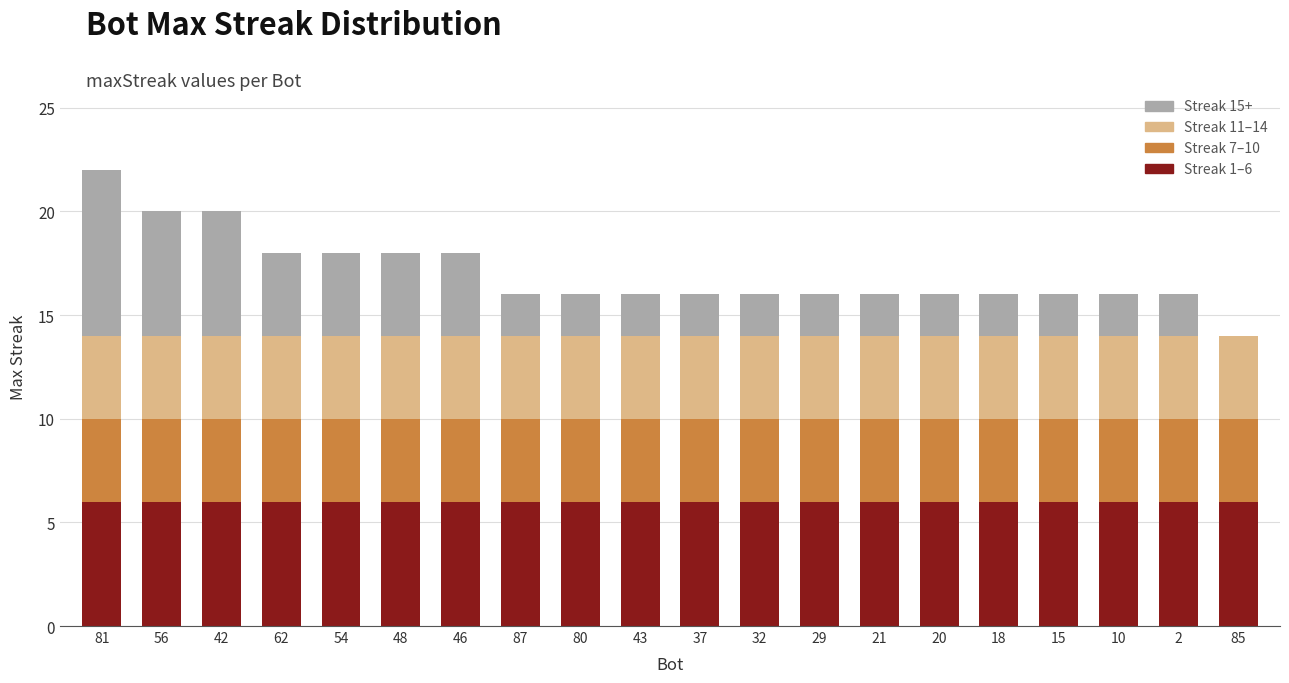

True or false: Streak 1–6 has a value of 9 at 43.

False